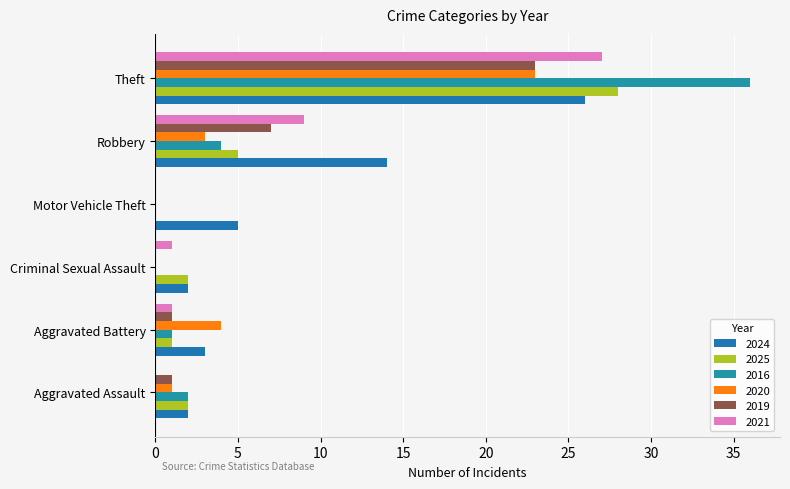

What are all the series names shown in the legend?

2024, 2025, 2016, 2020, 2019, 2021